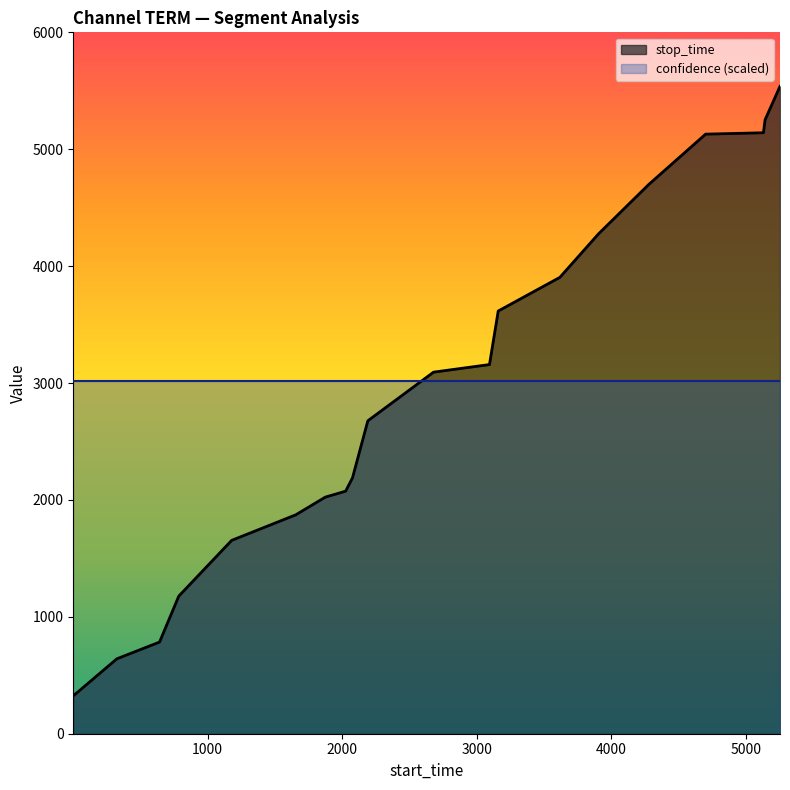

Where is the data nearest to the value 2931?

2678